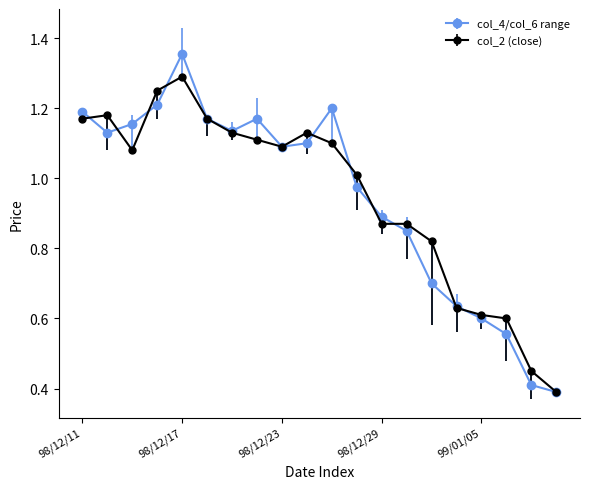

What is the smallest value displayed?

0.4